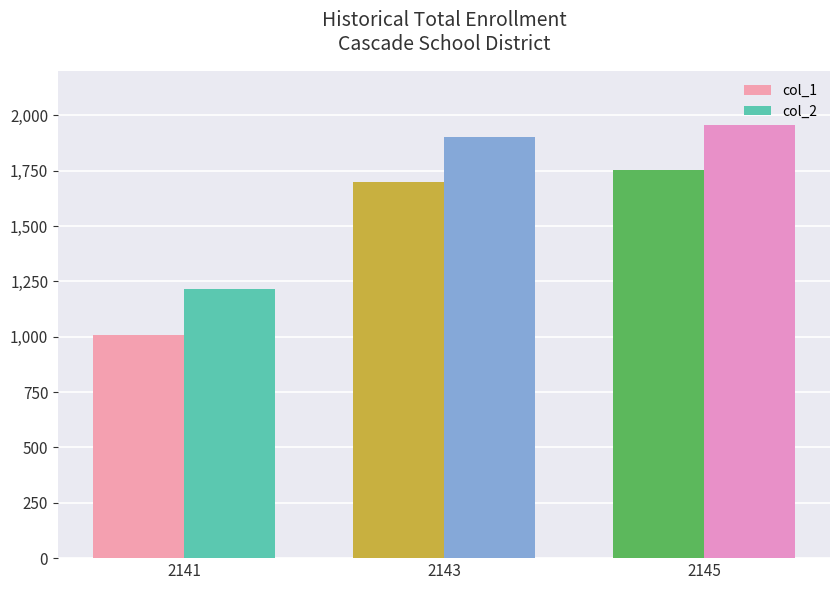

Which series has the largest total across all categories?

col_2